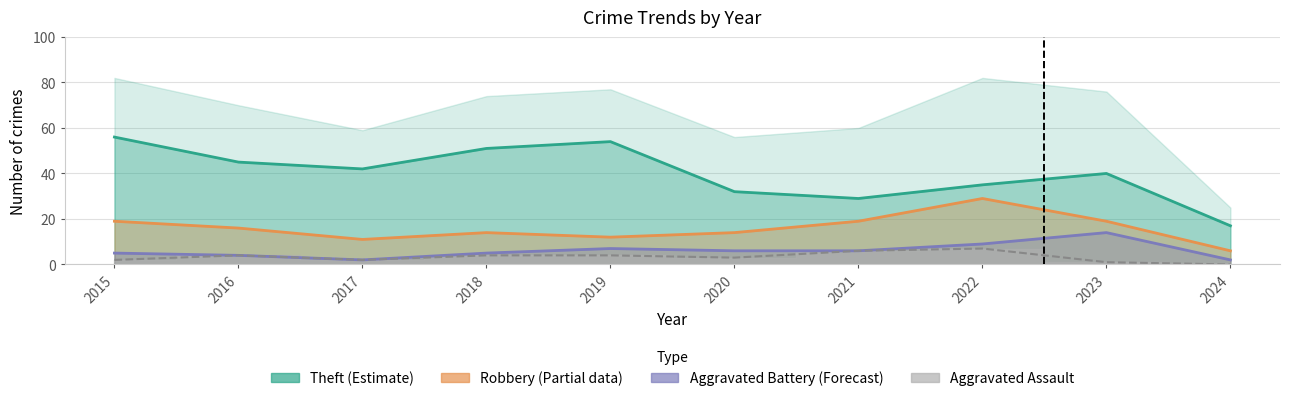

What is the value of the Robbery (Partial) point at the 6th from the left?

14